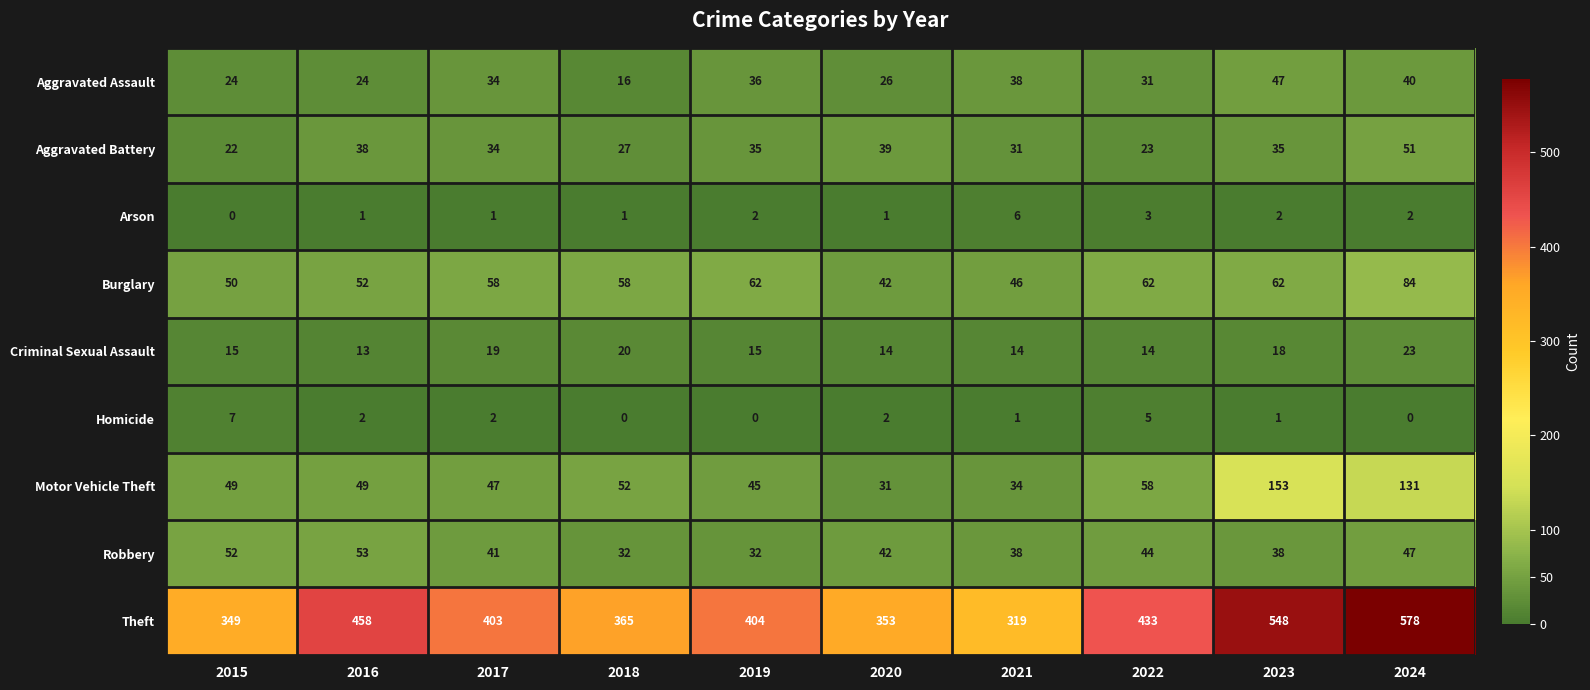

Count the number of data series in this chart.

9